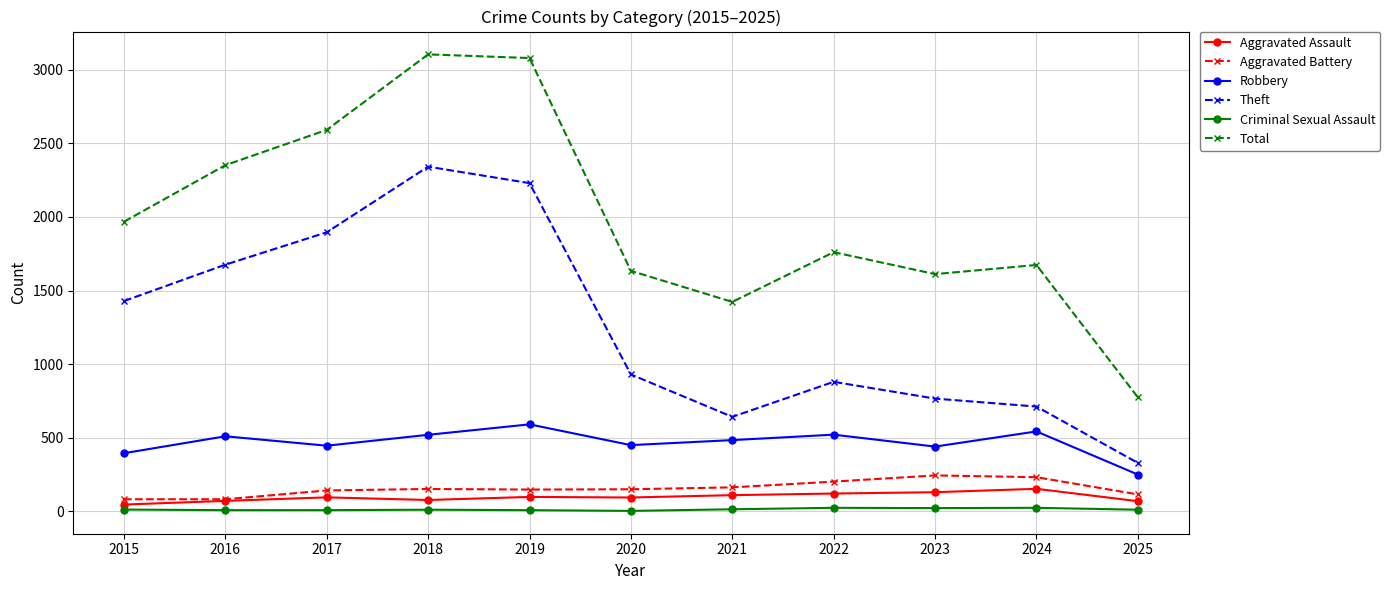

At which label does Total reach its minimum?

2025